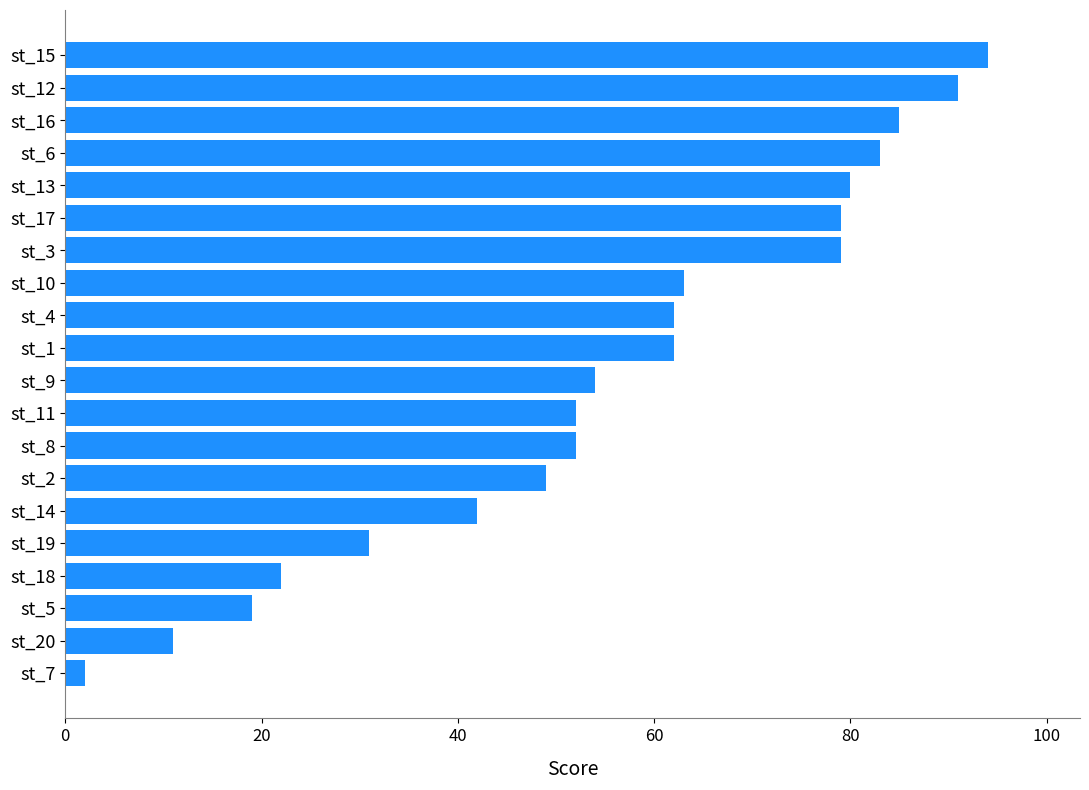

What is the change in value from st_20 to st_17?

+68